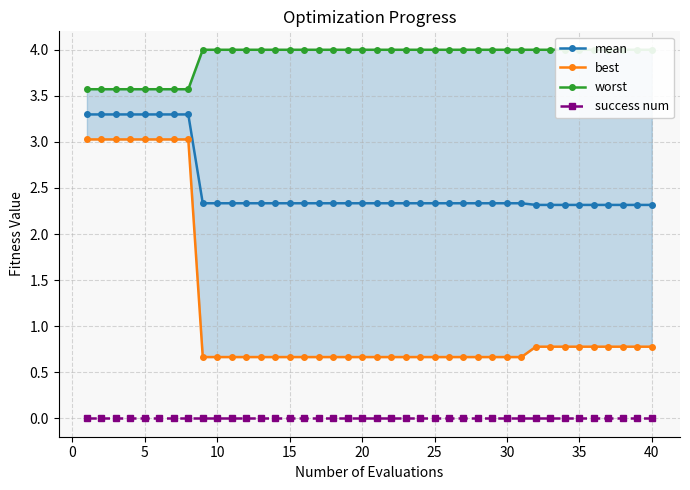

True or false: mean has a value of 4.2 at 20.

False